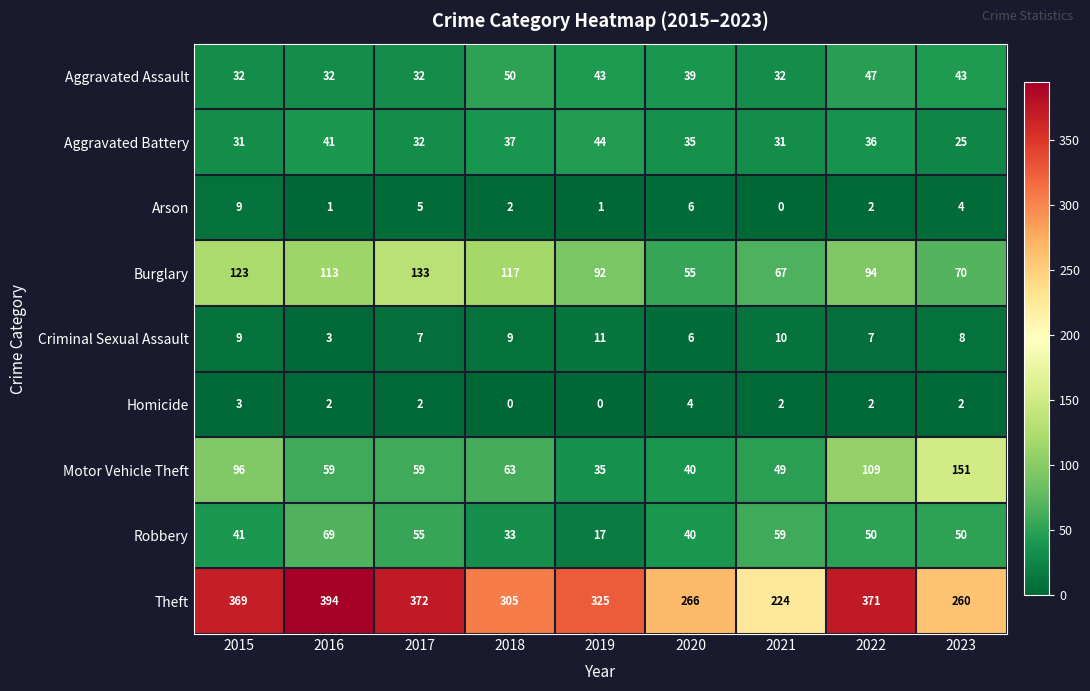

True or false: Robbery has a value of 19 at 2017.

False